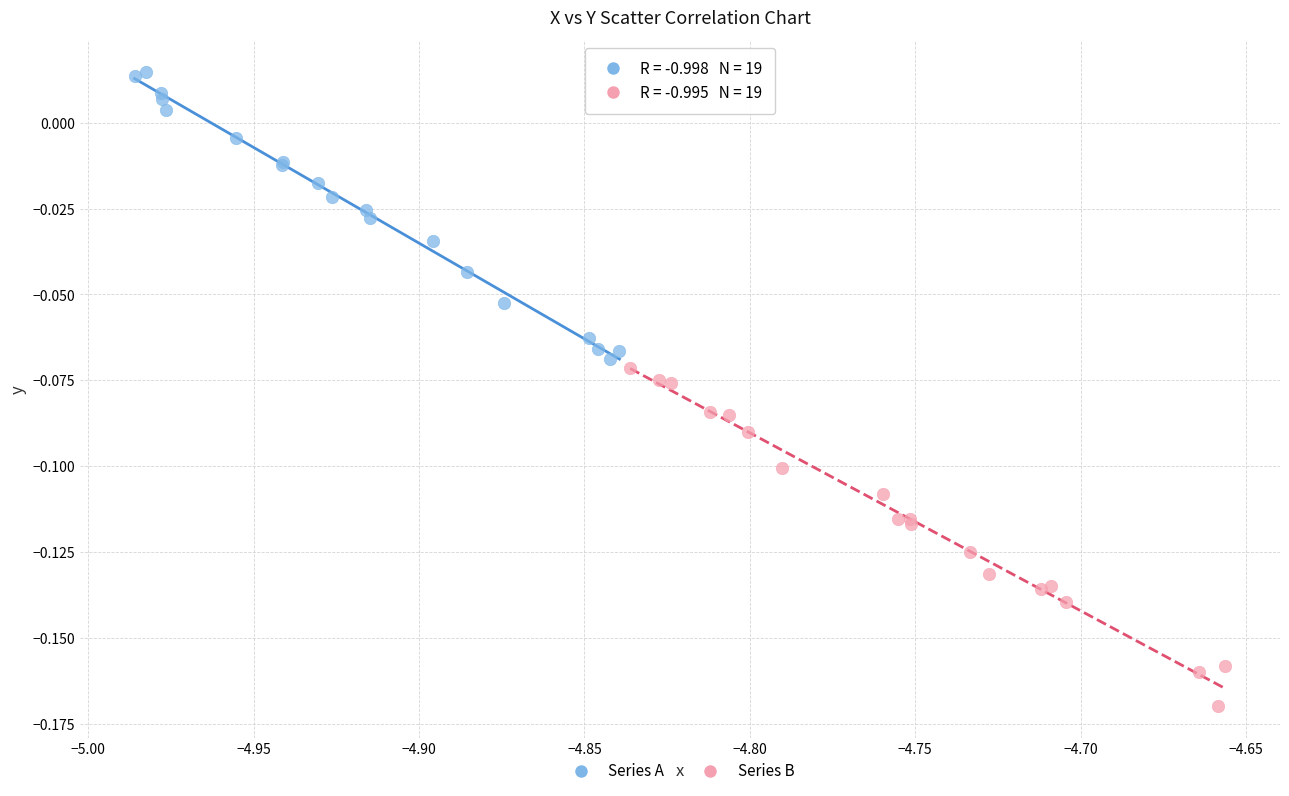

Which series has the widest spread of Y values?

Series B